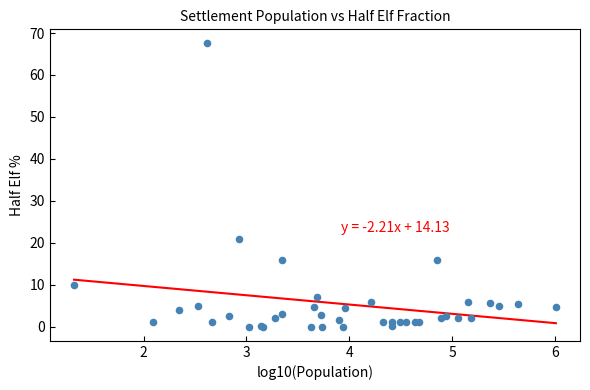

What Y value in the scatter plot is closest to 33?

21.0